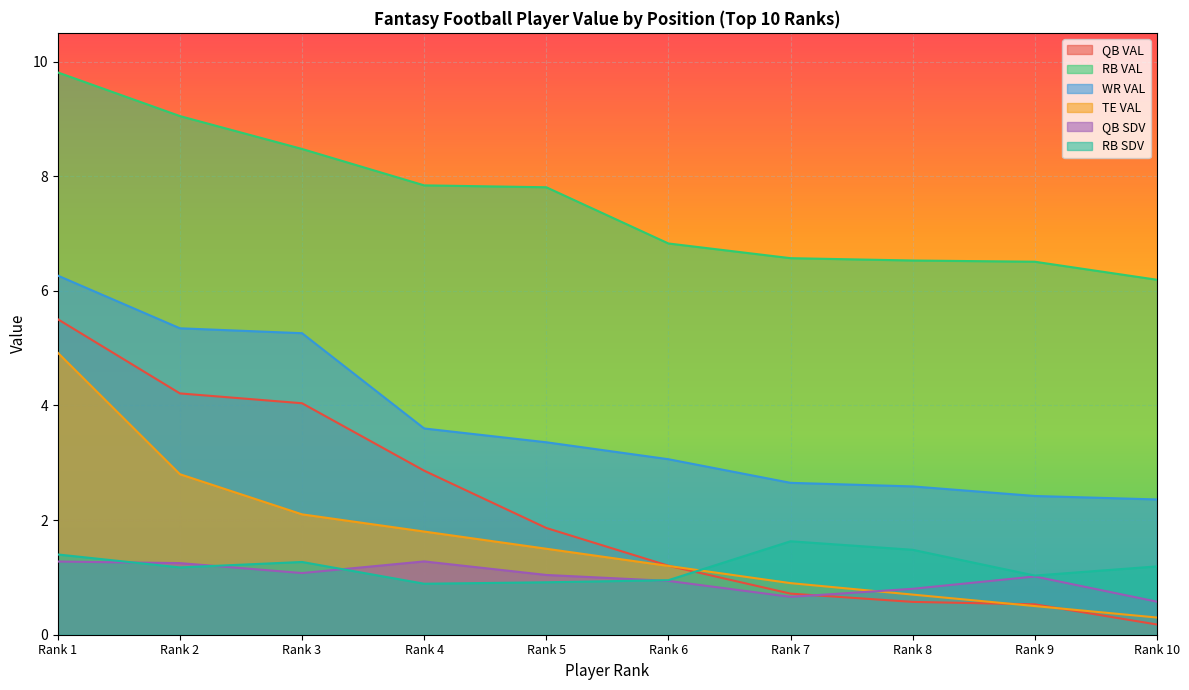

Which series changed the most between Rank 1 and Rank 3?

TE VAL